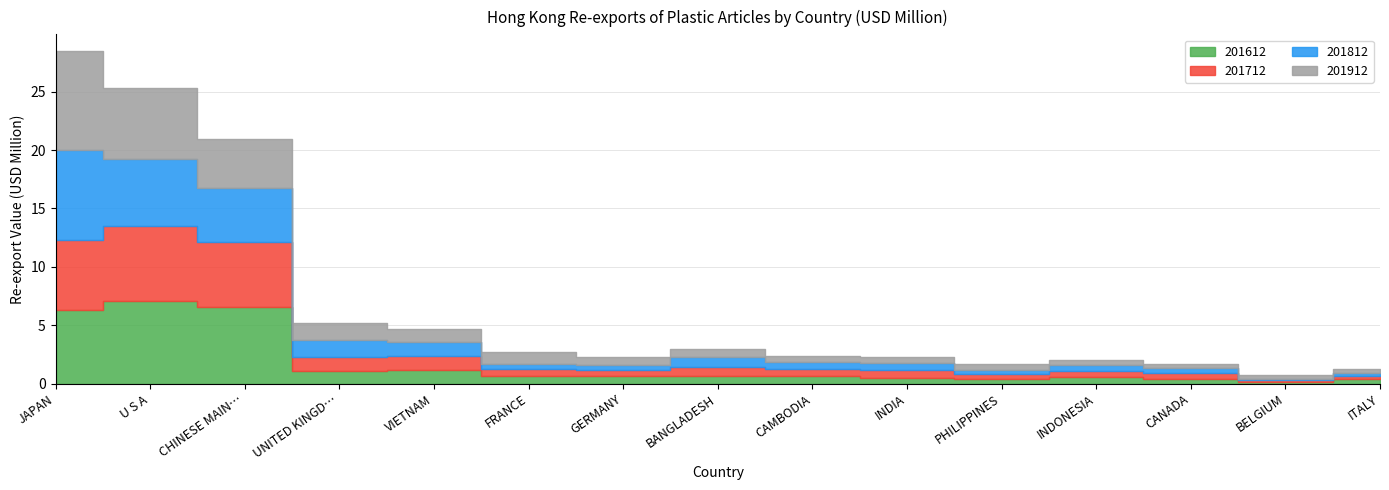

What is the total value across all series at BELGIUM?

0.8